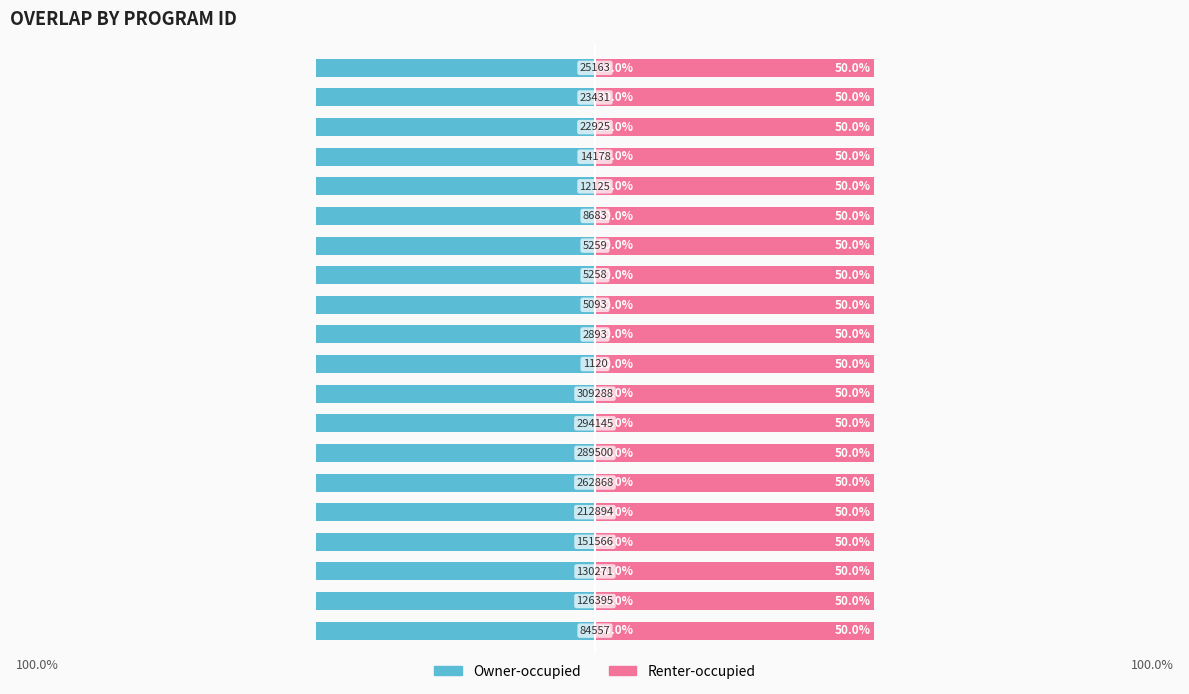

At which category is the sum across all series the highest?

84557